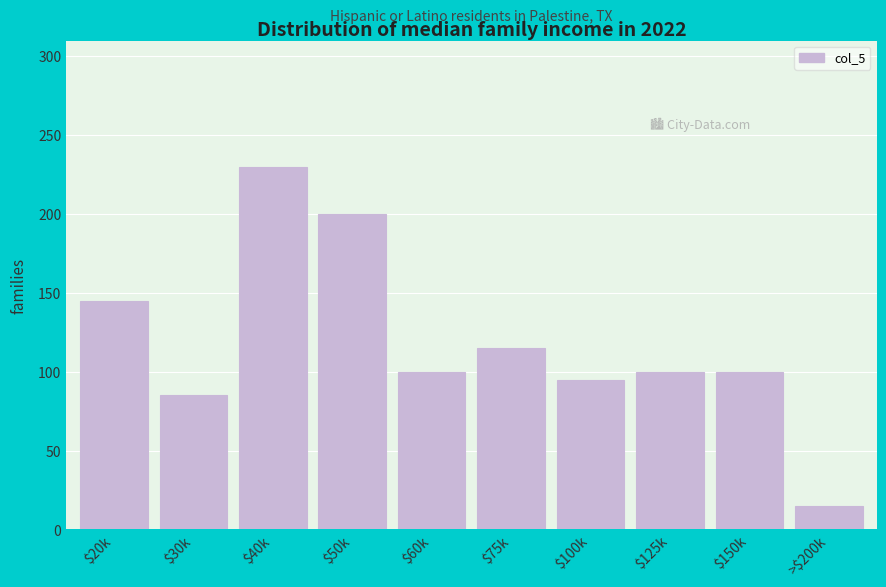

Reading right to left, transcribe all the data shown in this chart.

15	100	100	95	115	100	200	230	85	145